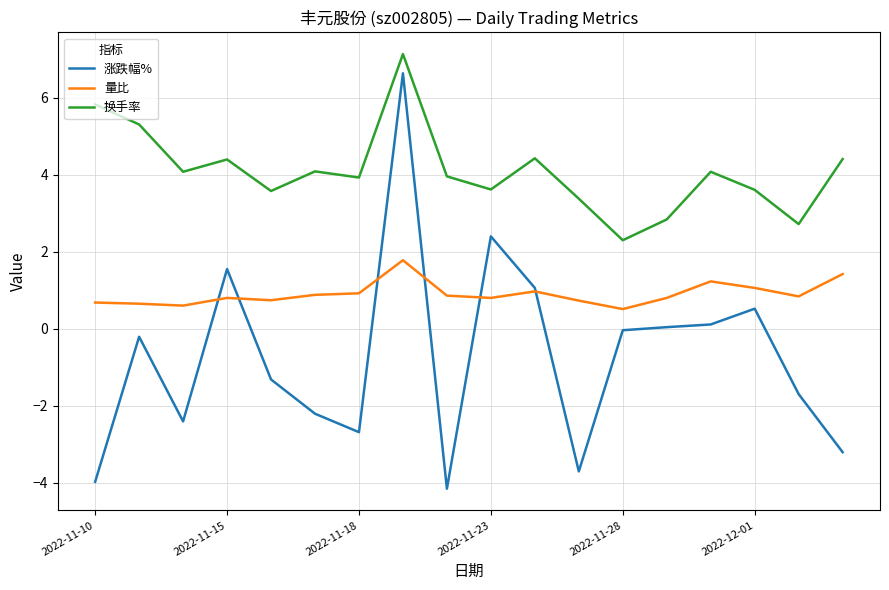

Rank the series by their maximum value, from lowest to highest.

量比, 涨跌幅%, 换手率